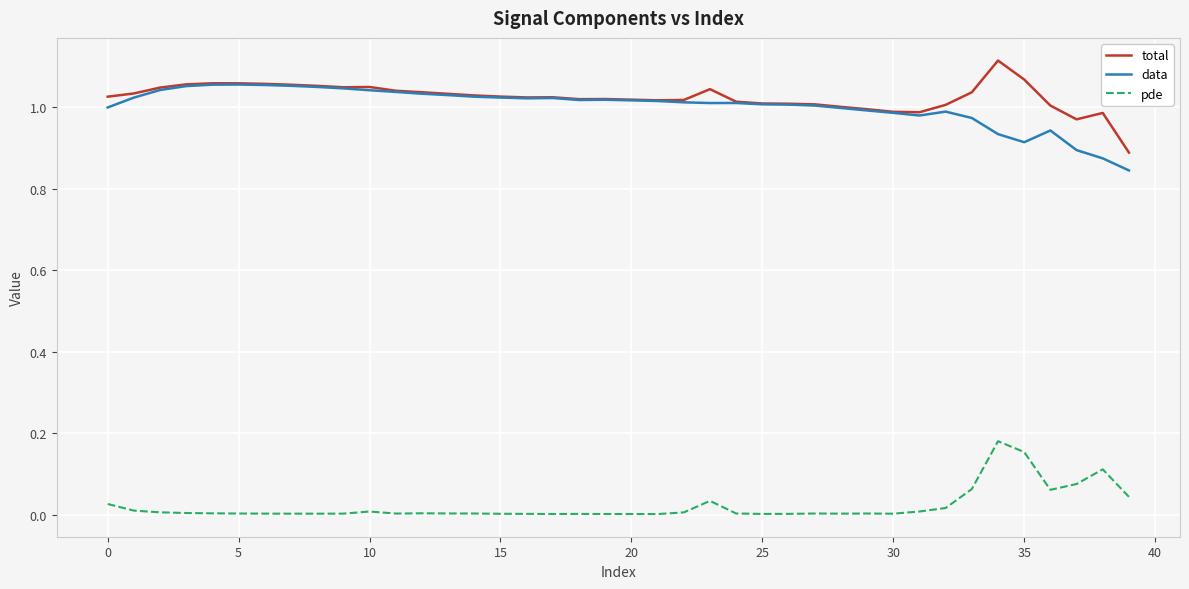

True or false: data and pde cross at least once.

False